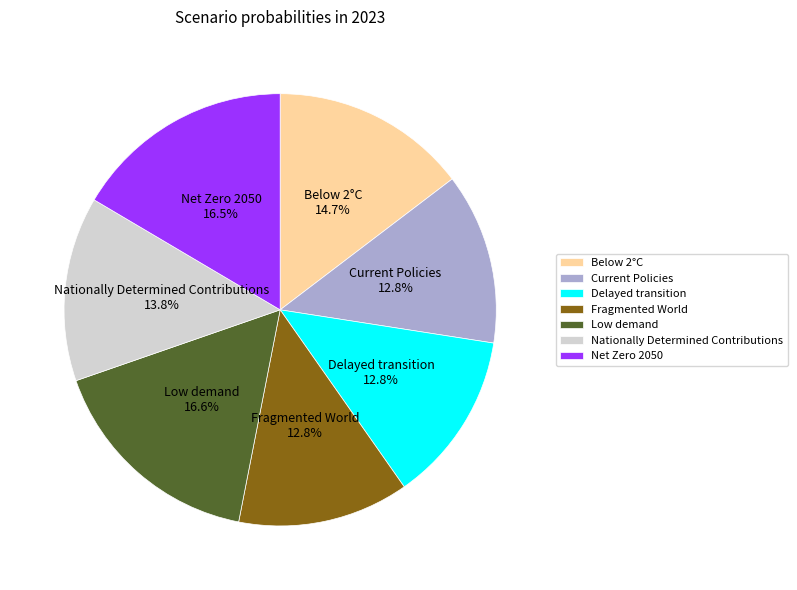

How many slices are in this pie chart?

7